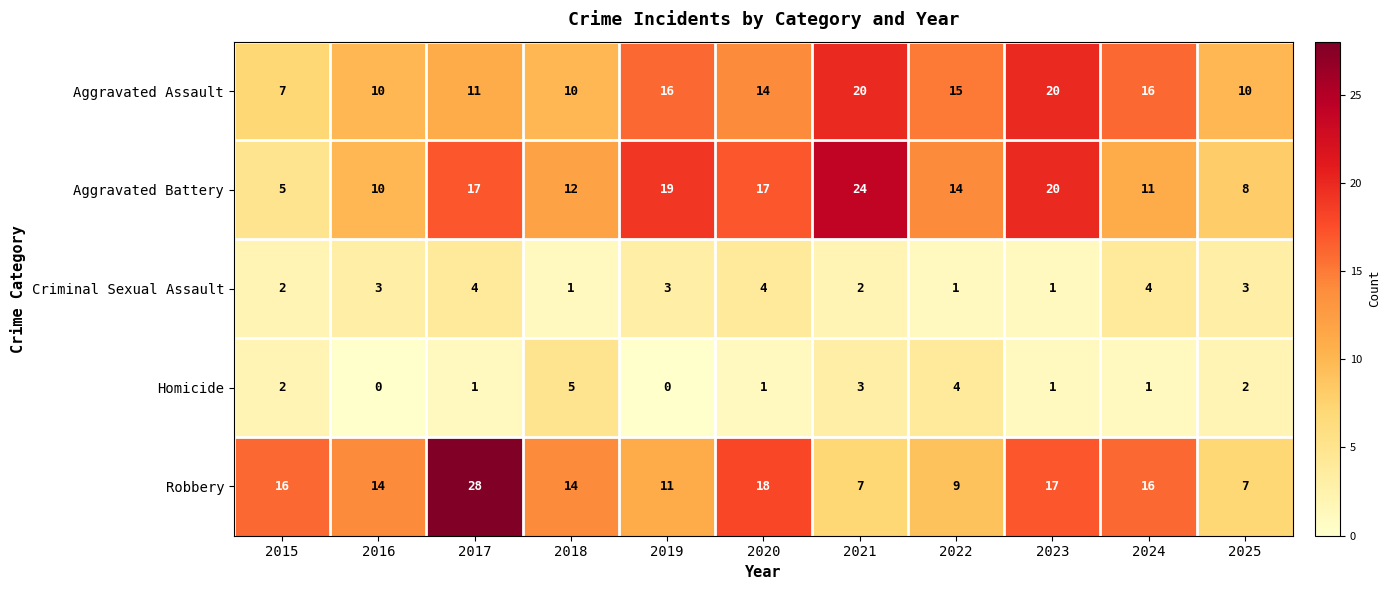

Which series has the largest range (max minus min)?

Robbery